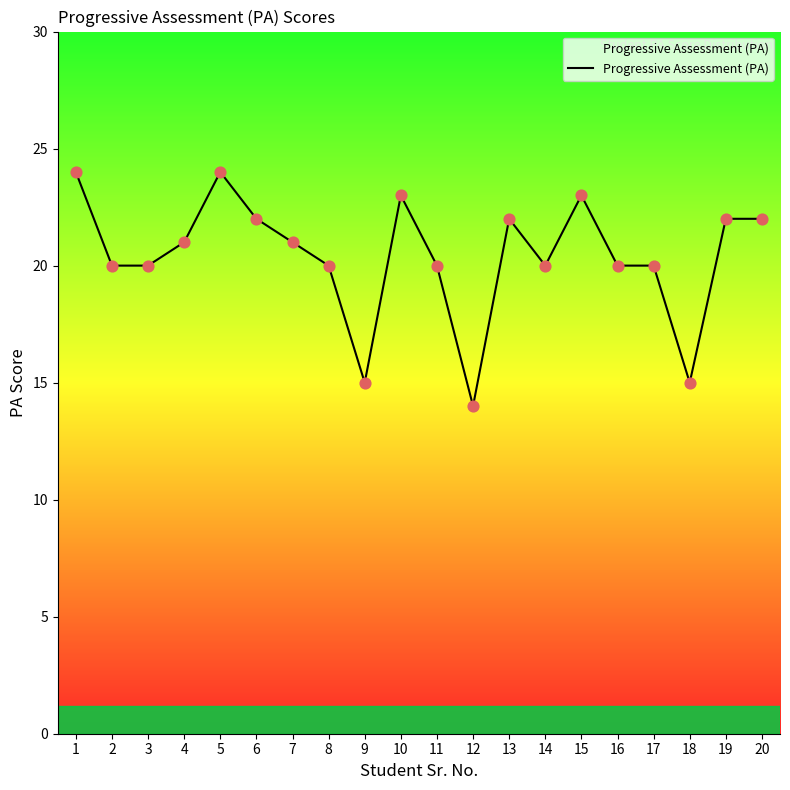

Approximately how many times larger is the value at 2 compared to 10?

0.9